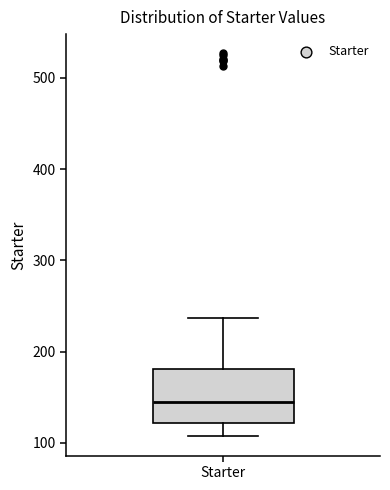

Transcribe this box plot: give where the median line is, the range the box spans, and where the two whiskers end, as read against the y-axis. The values are not printed on the chart, so give them approximately, as read against the axis.

median 150, box 120 to 180, whiskers 110 to 240